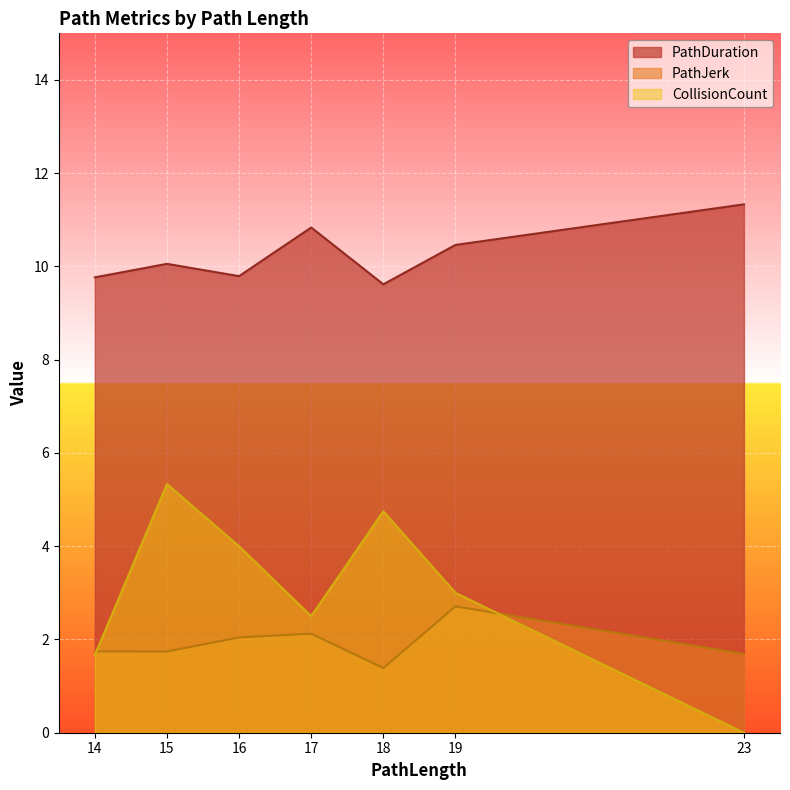

What is the minimum value for PathDuration?

9.6